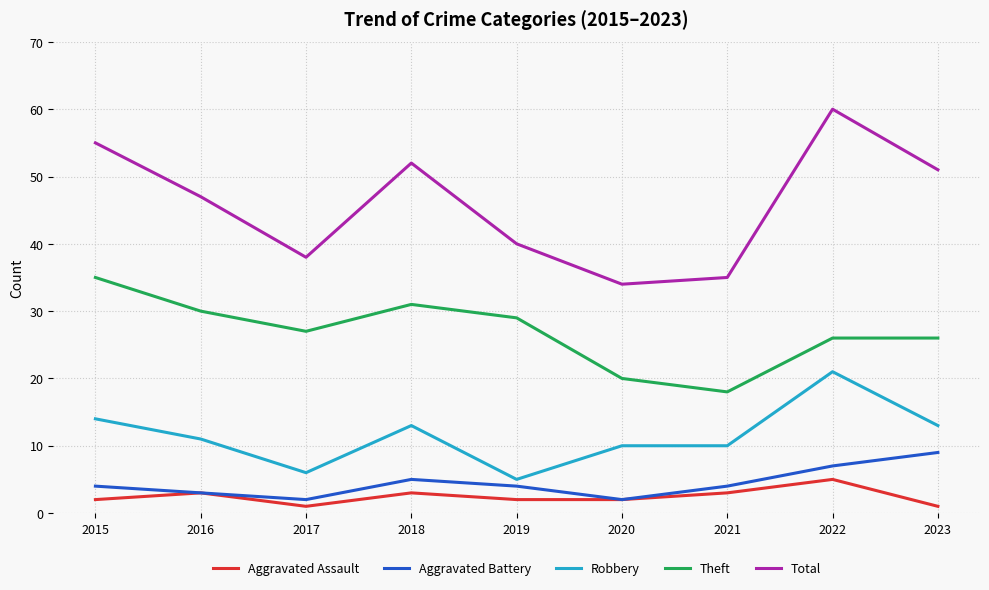

List the series in order of their peak value, lowest first.

Aggravated Assault, Aggravated Battery, Robbery, Theft, Total